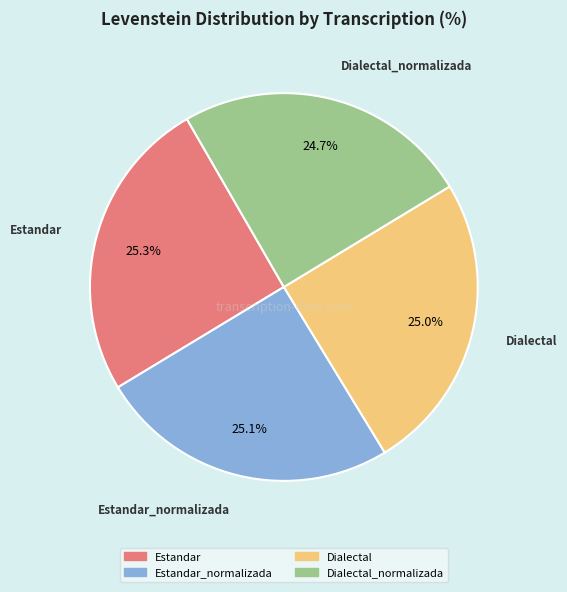

Is there a majority slice in this chart?

No